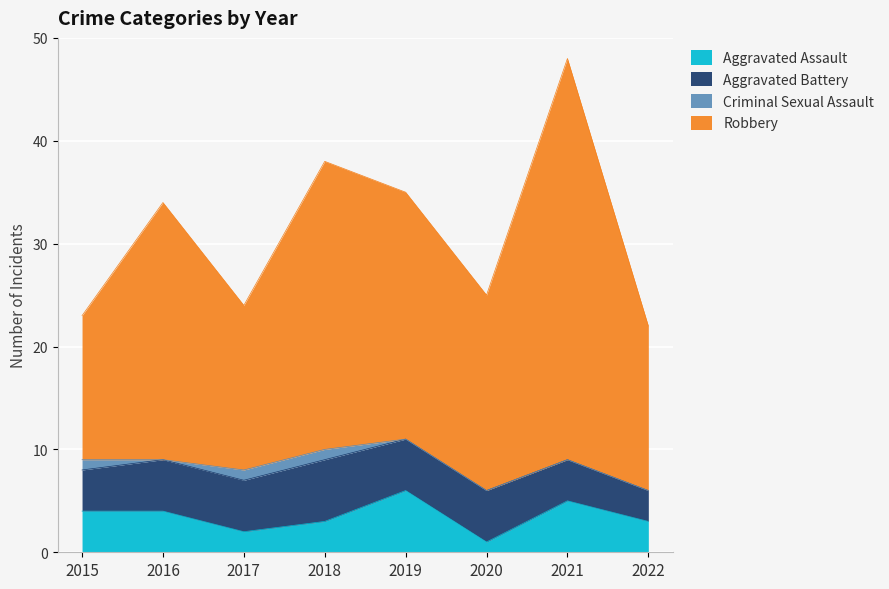

In Robbery, how many points are higher than both neighbors (excluding endpoints)?

3